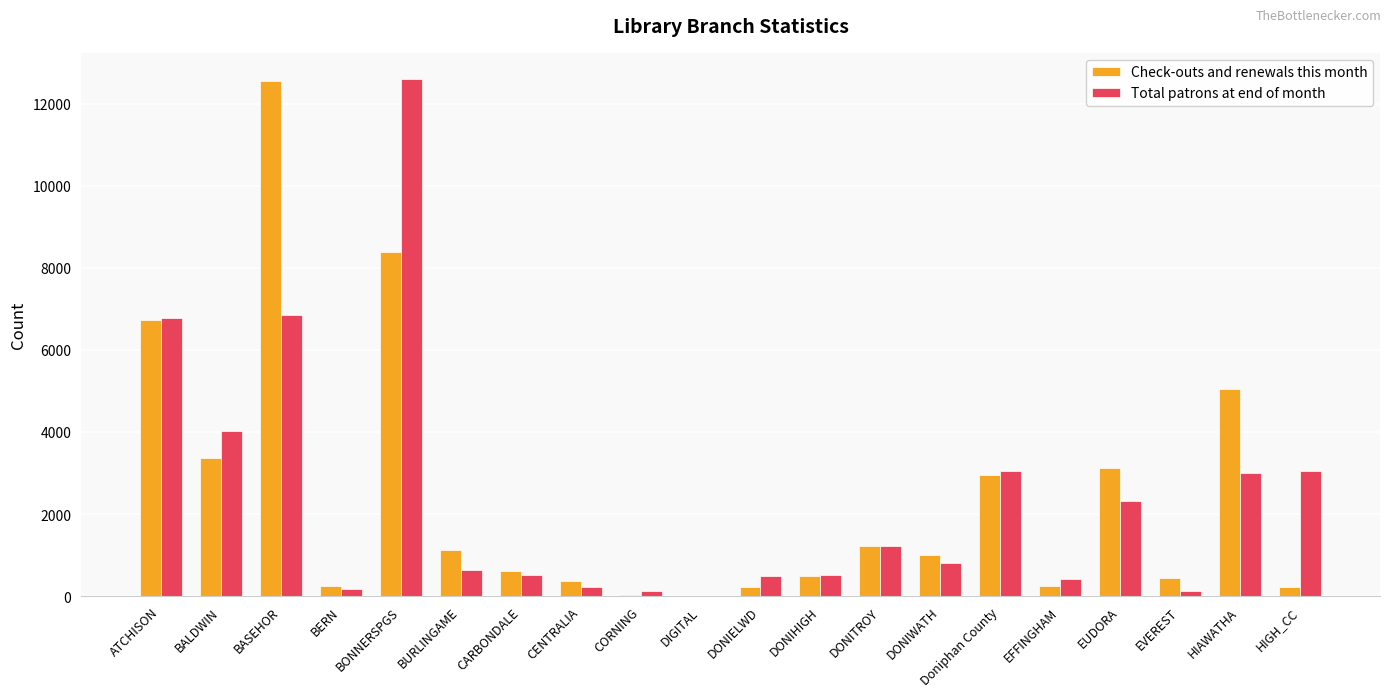

Which series changed the most between BURLINGAME and CORNING?

Check-outs and renewals this month